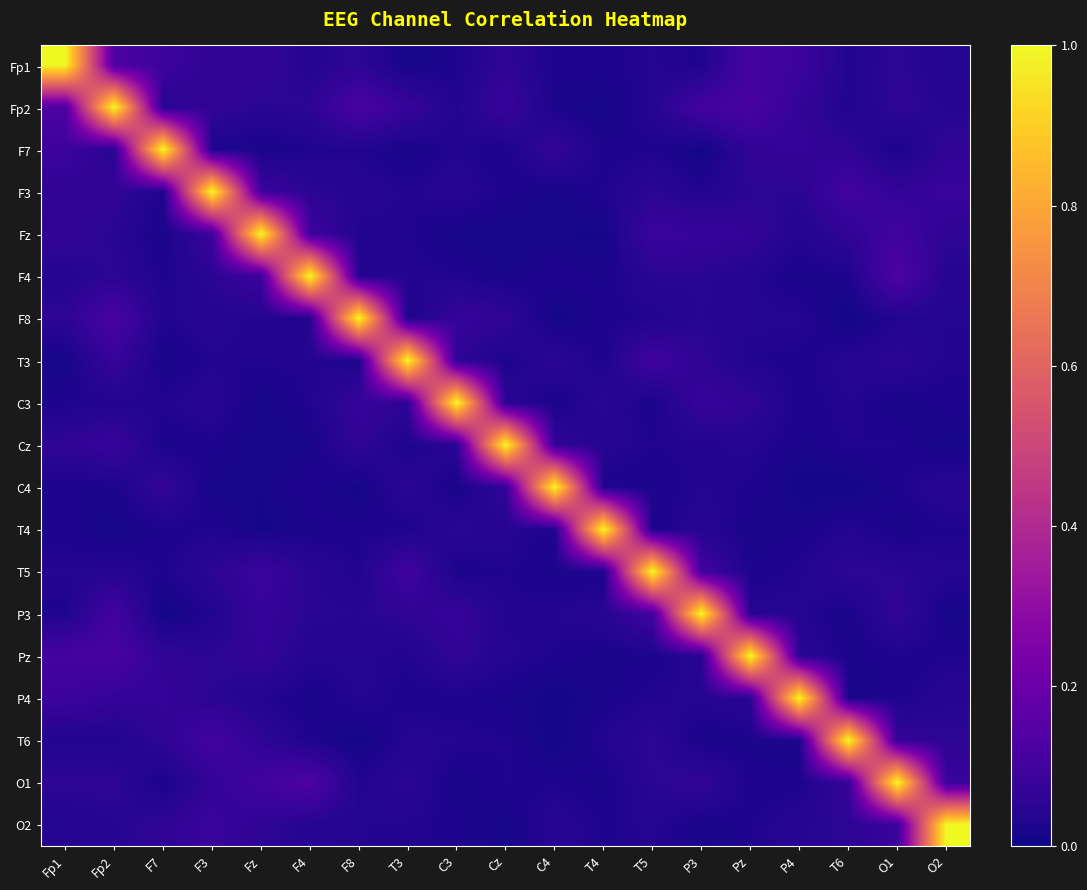

At Fp2, list the series in order from smallest to largest.

T4, C4, T6, C3, T5, F7, O2, Fz, F4, O1, F3, P4, T3, Cz, P3, Pz, F8, Fp1, Fp2